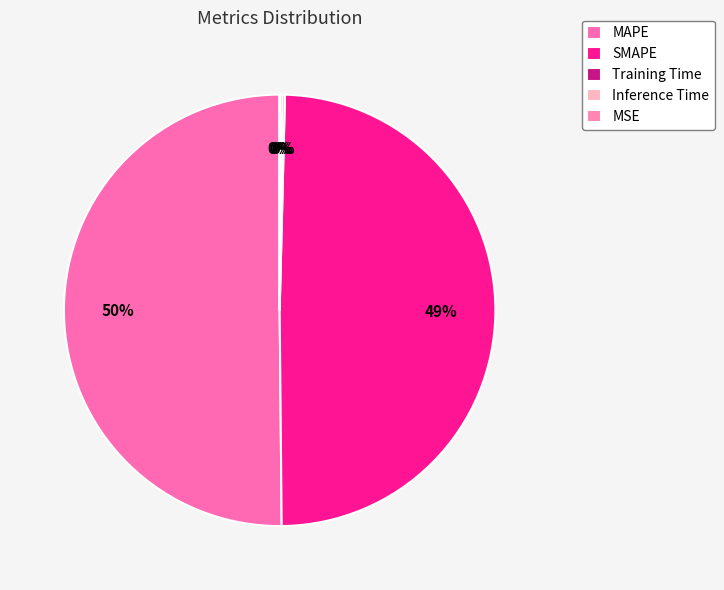

Count the number of slices in the pie.

5